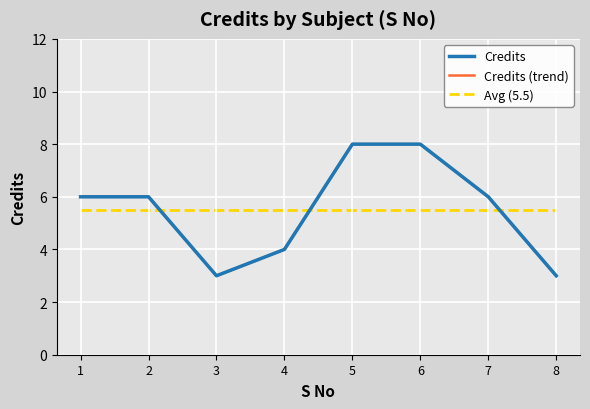

What is the value of the Credits point at the 8th from the left?

3.0